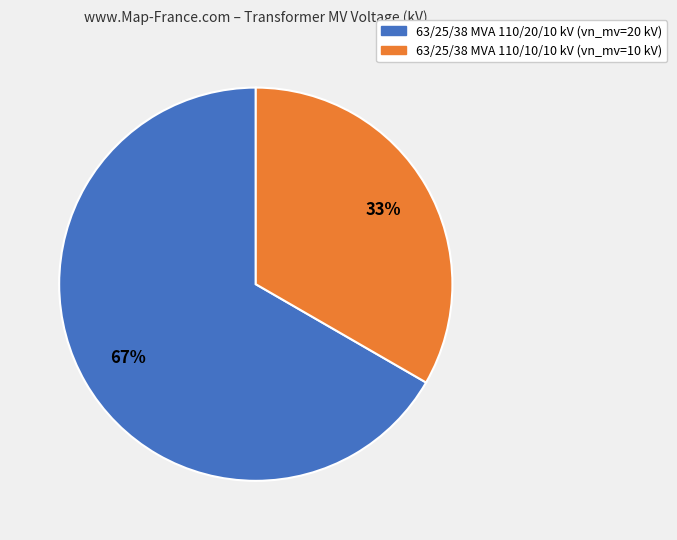

To the nearest percent, what is the combined percentage of 63/25/38 MVA 110/20/10 kV and 63/25/38 MVA 110/10/10 kV?

100%